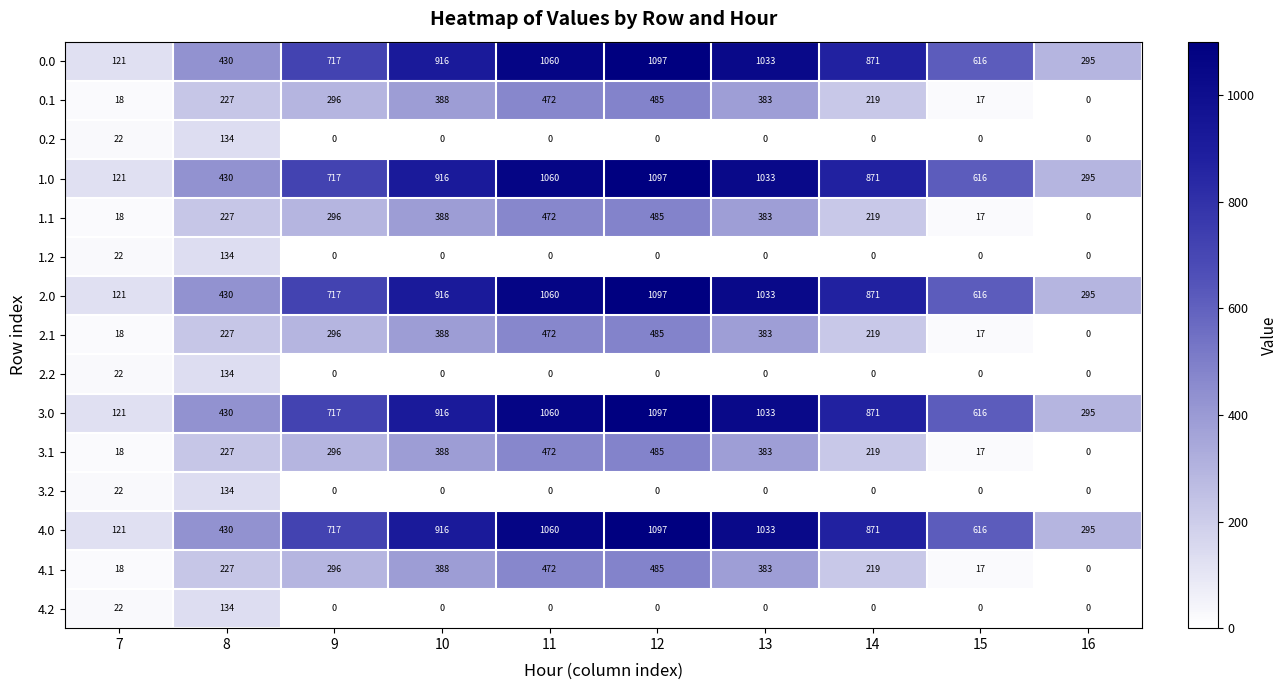

What is the sum of all 3.0 values?

7156